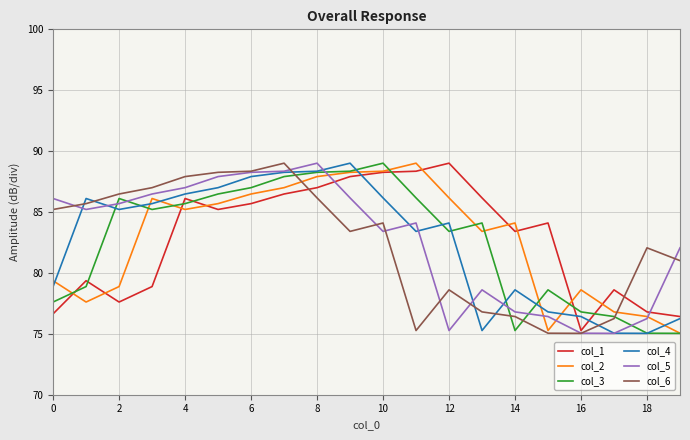

True or false: col_5 and col_3 intersect in this chart.

True